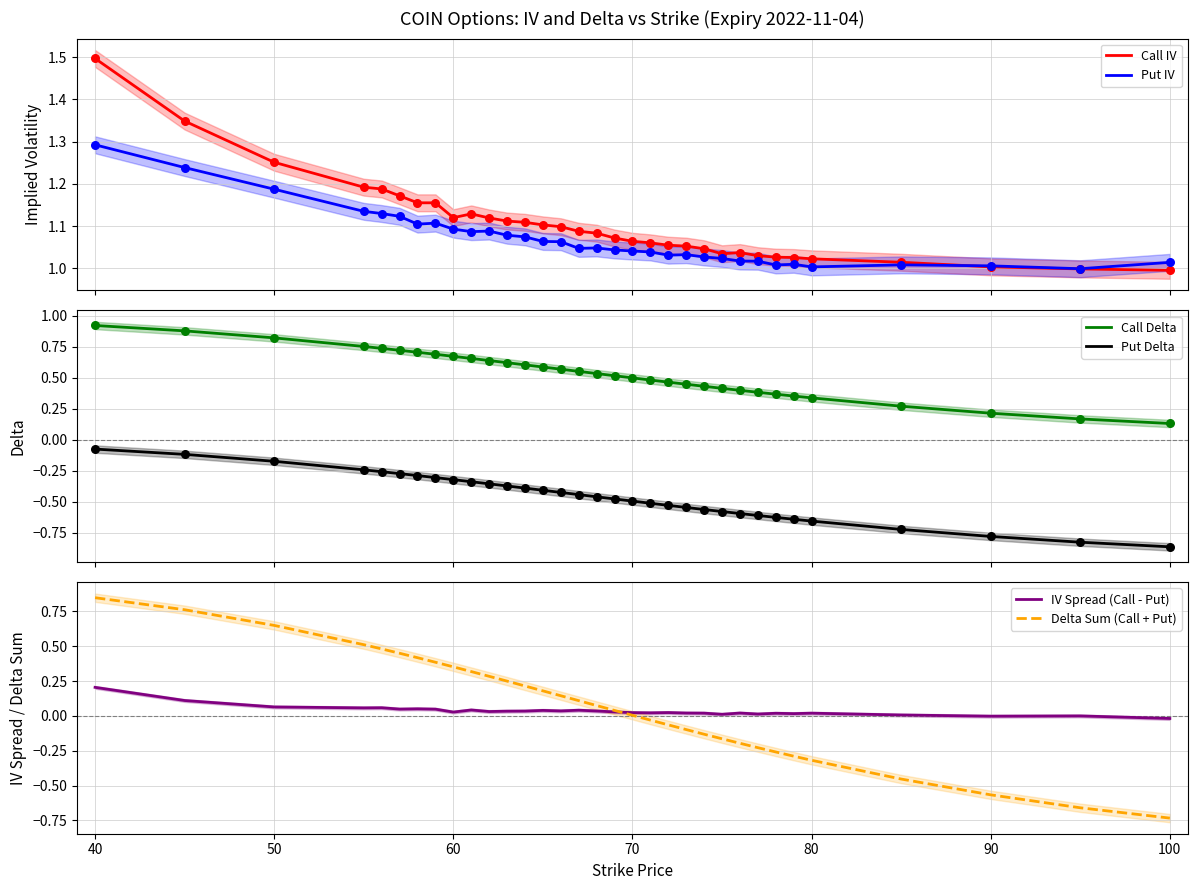

Which series contains the highest Y value?

Call IV